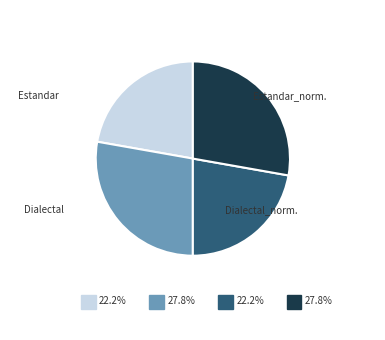

Is there a majority slice in this chart?

No